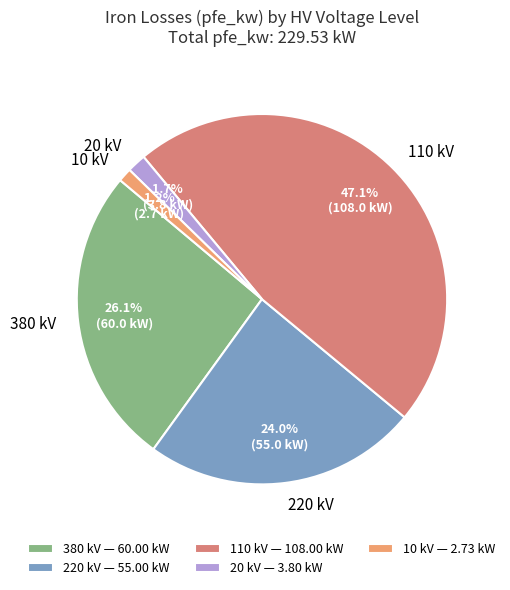

What portion of the pie excludes 20 kV?

98.3%